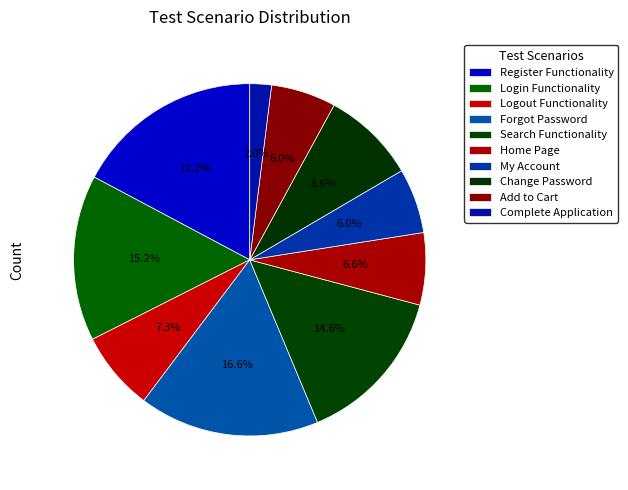

How many segments does this pie chart have?

10